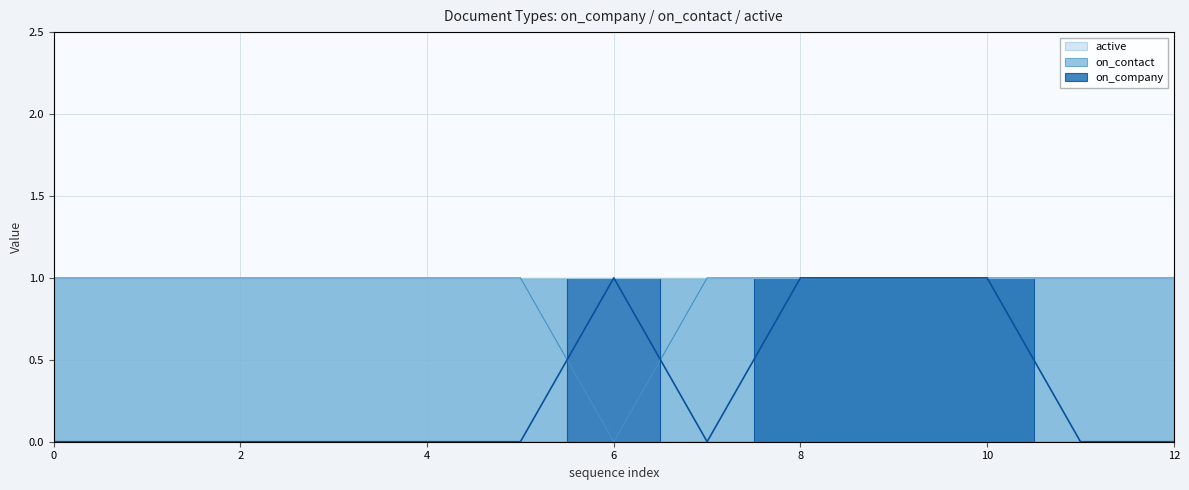

List the series in order of their peak value, lowest first.

on_company, on_contact